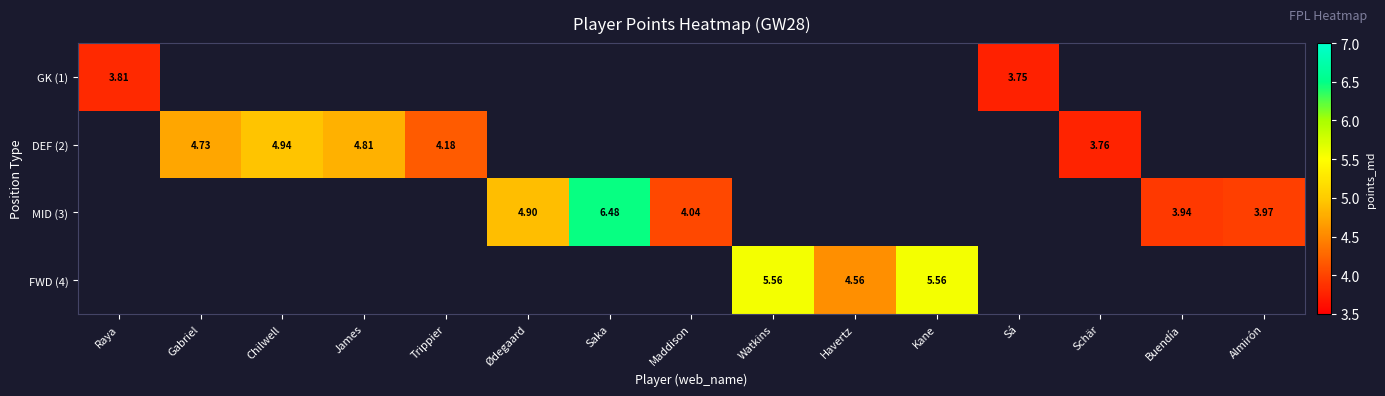

How many distinct data groups are displayed?

4